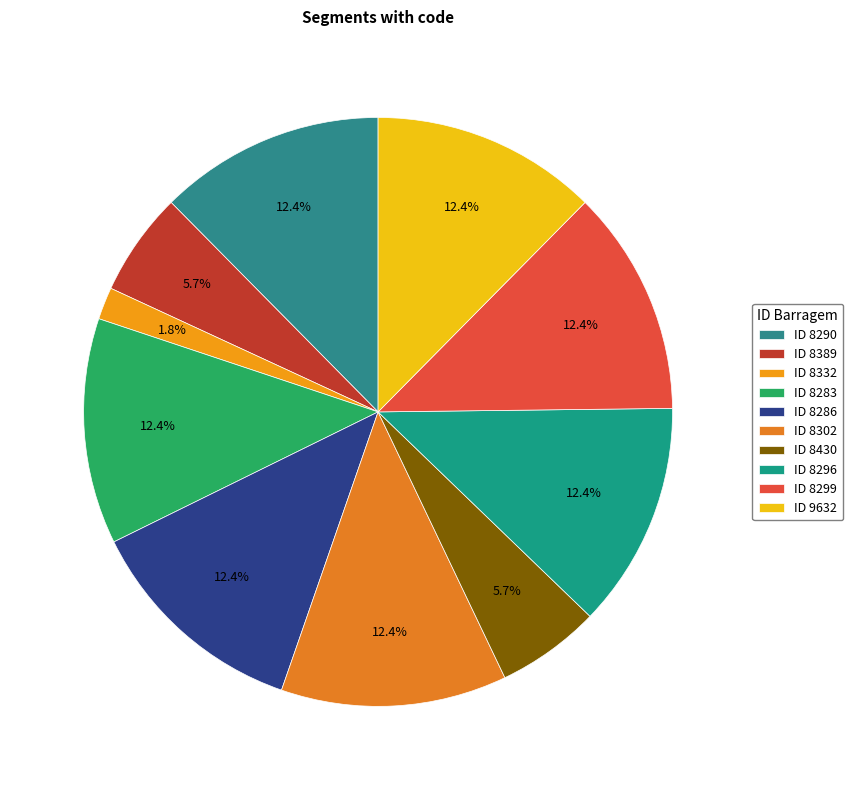

Does any single category account for the majority?

No